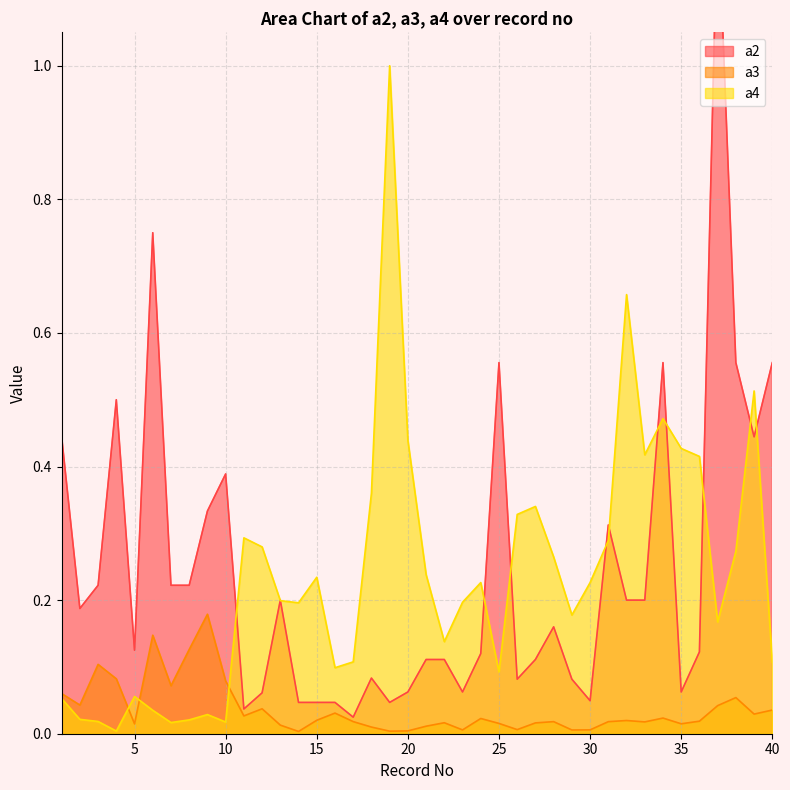

What is the sum of all a3 values?

1.5